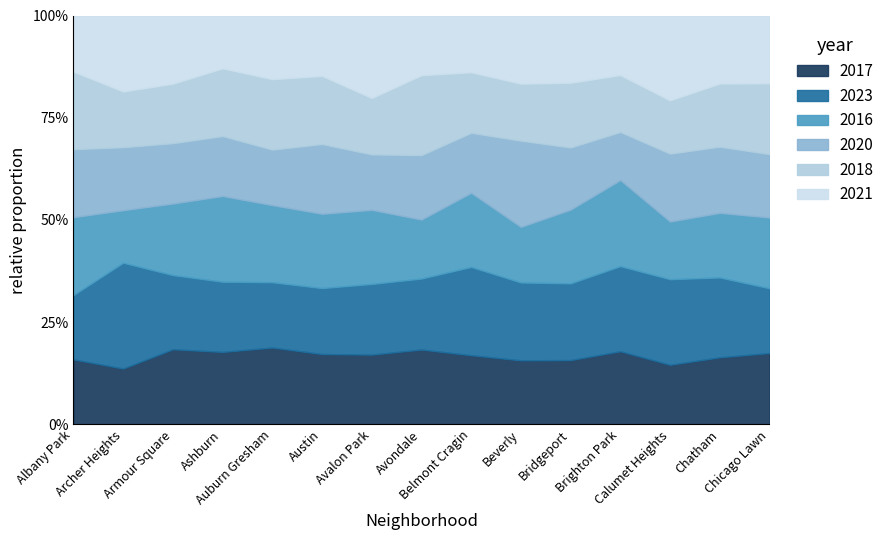

How many values in the 2021 series are below 203?

7